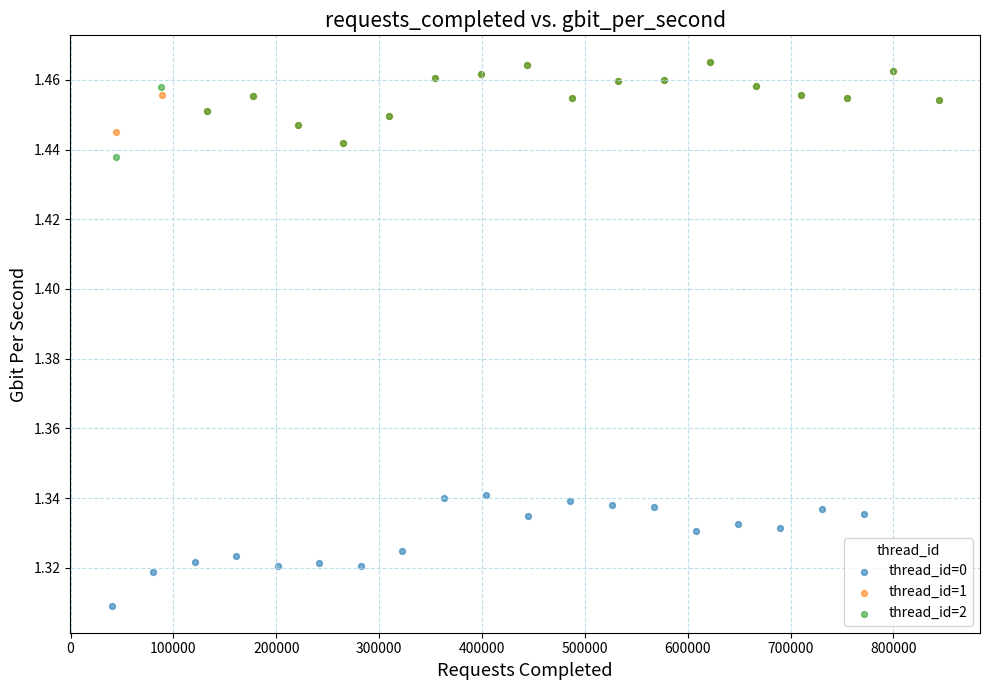

Which series reaches the minimum Y coordinate?

thread_id=0